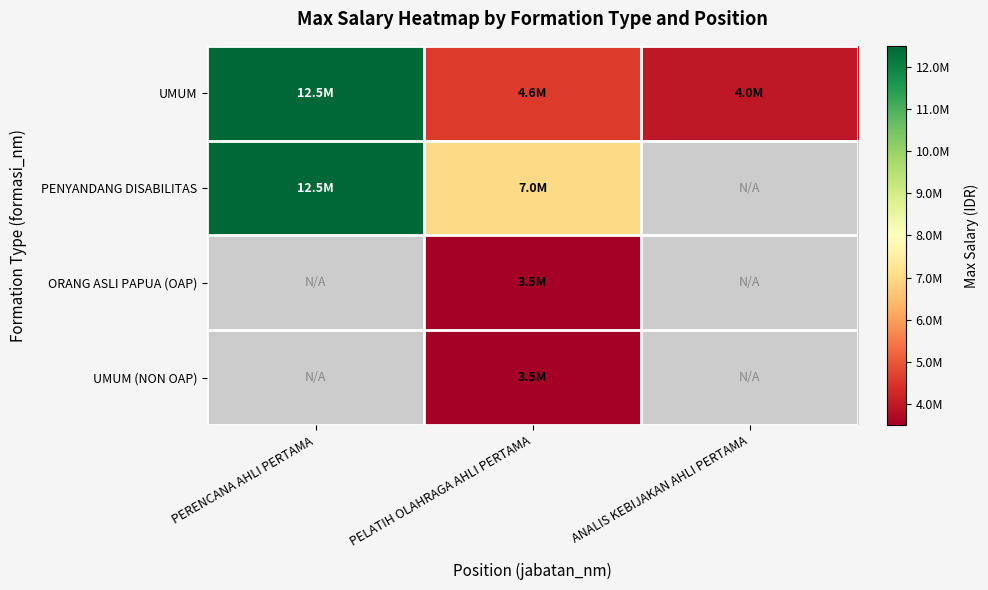

How many PENYANDANG DISABILITAS values are between 7000000 and 12500000?

2